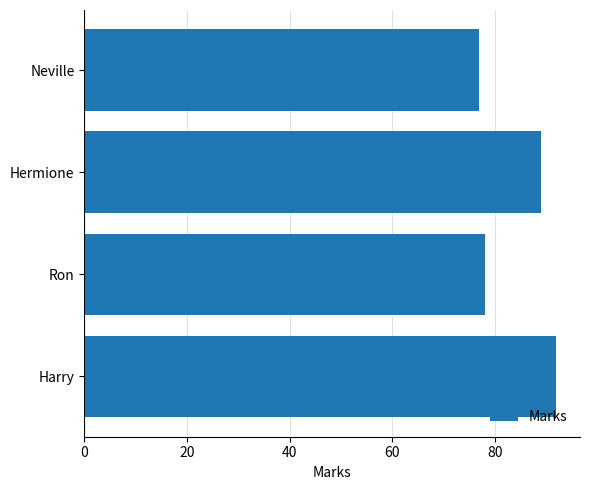

What is the change in value from Harry to Hermione?

-3